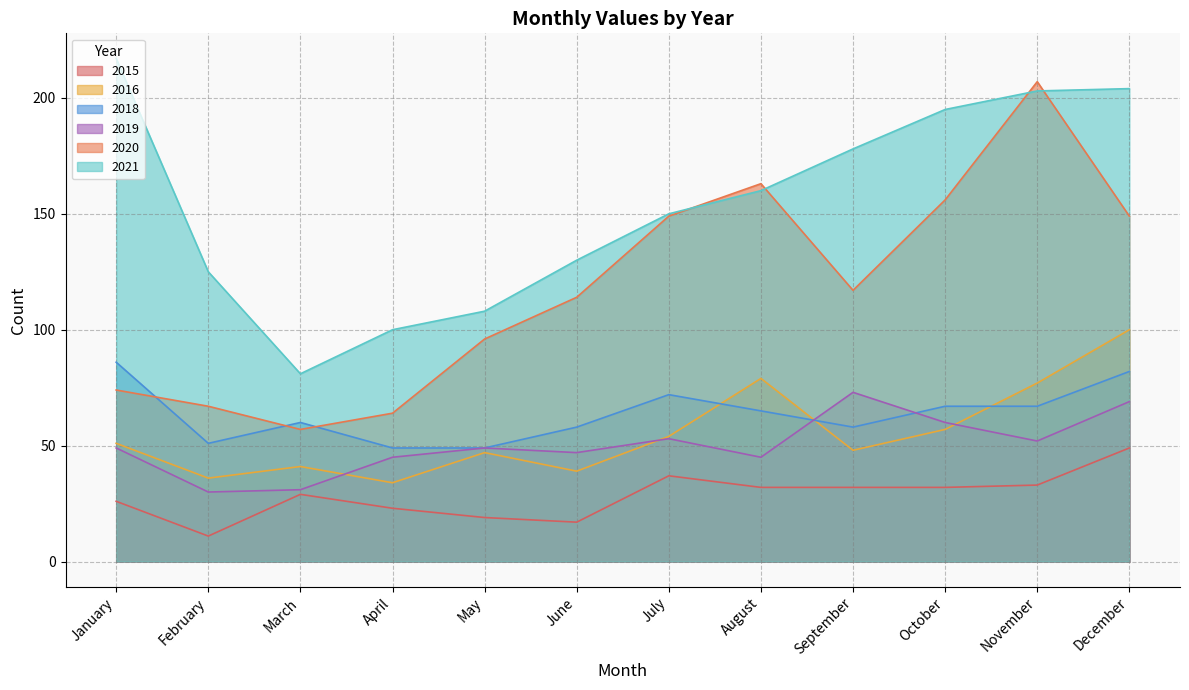

Is it true that 2018 equals 93 at March?

False